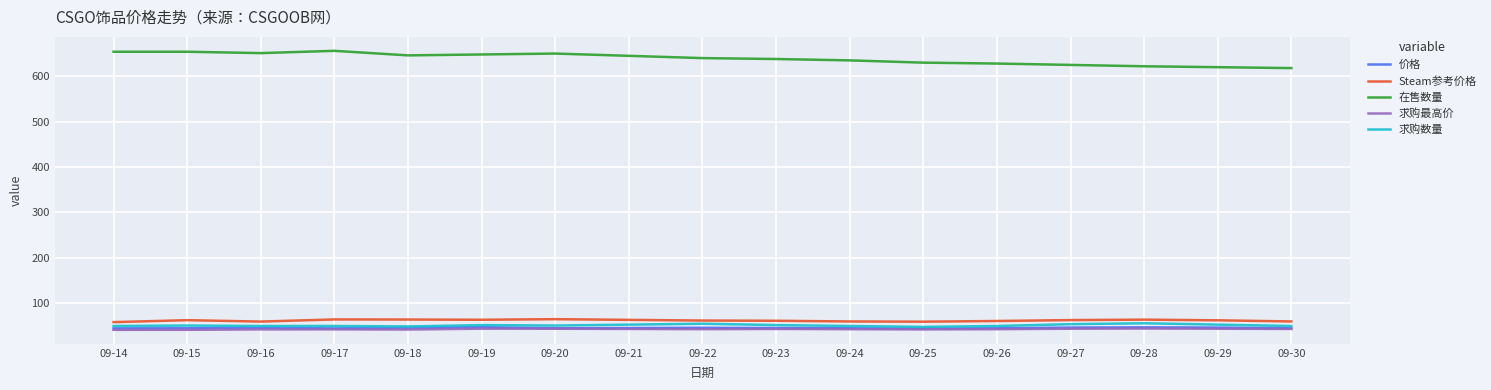

Is it true that Steam参考价格 equals 62.8 at 09-15?

True